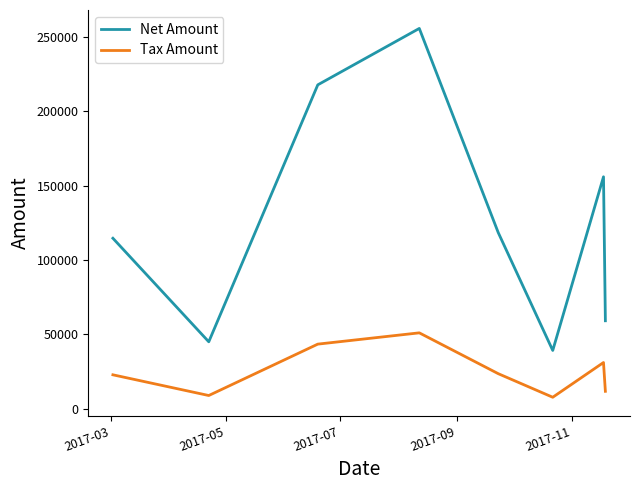

Which series has the largest total across all categories?

Net Amount